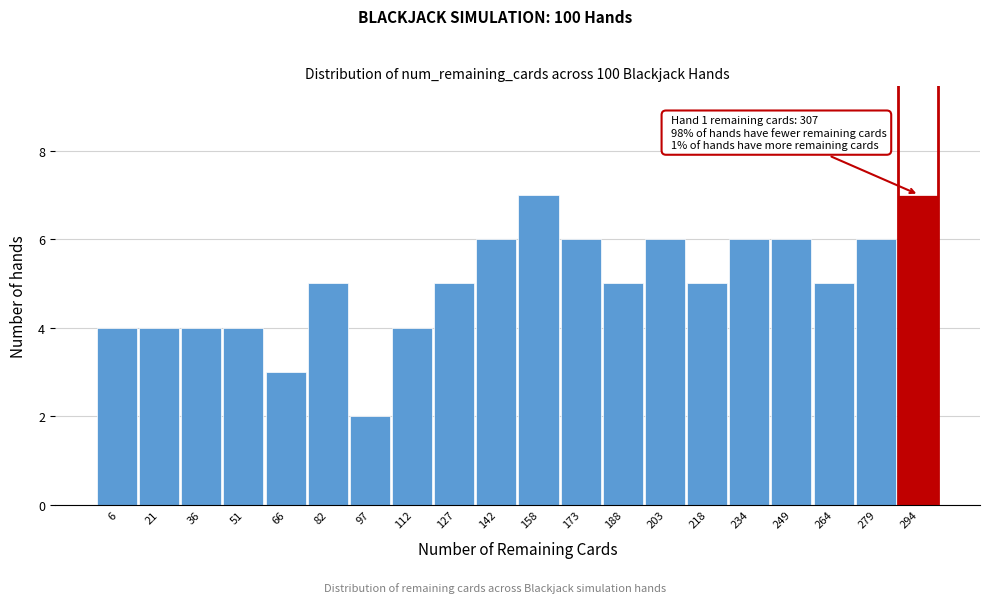

Reading left to right, extract all data points from this chart.

4	4	4	4	3	5	2	4	5	6	7	6	5	6	5	6	6	5	6	7